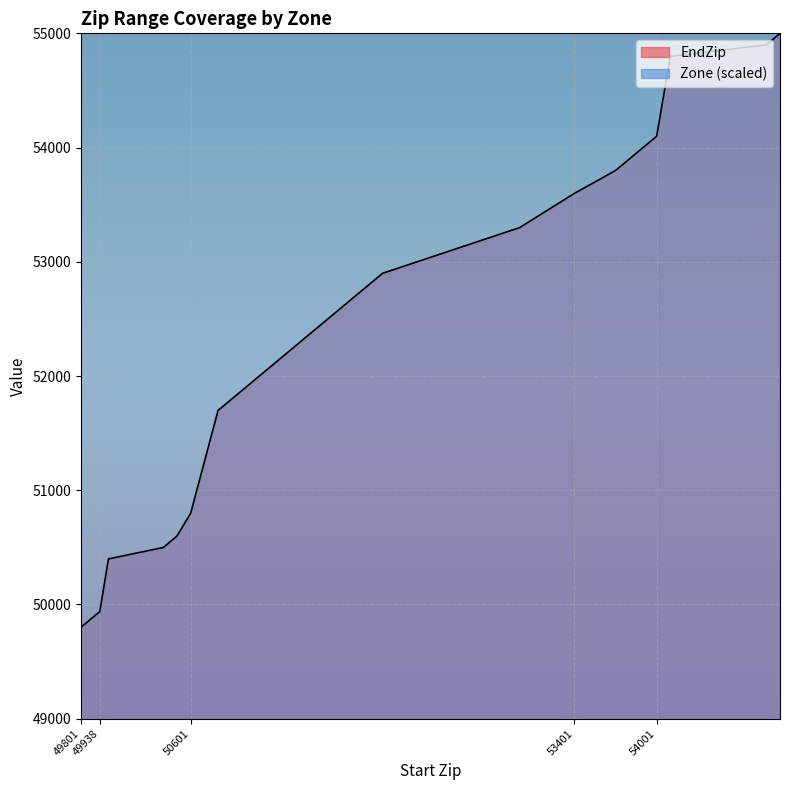

List the labels in order of EndZip value, largest first.

54901, 54801, 54101, 54001, 53901, 53801, 53701, 53401, 53001, 52001, 50801, 50601, 50501, 50401, 50001, 49938, 49876, 49870, 49858, 49801